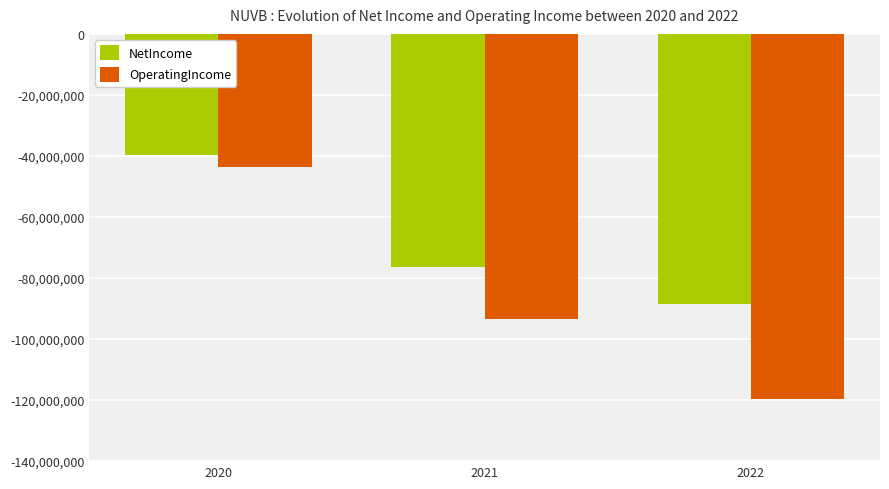

Reading right to left, extract all data points from this chart.

NetIncome: -88664000	-76227000	-39549000
OperatingIncome: -119734000	-93318000	-43551000